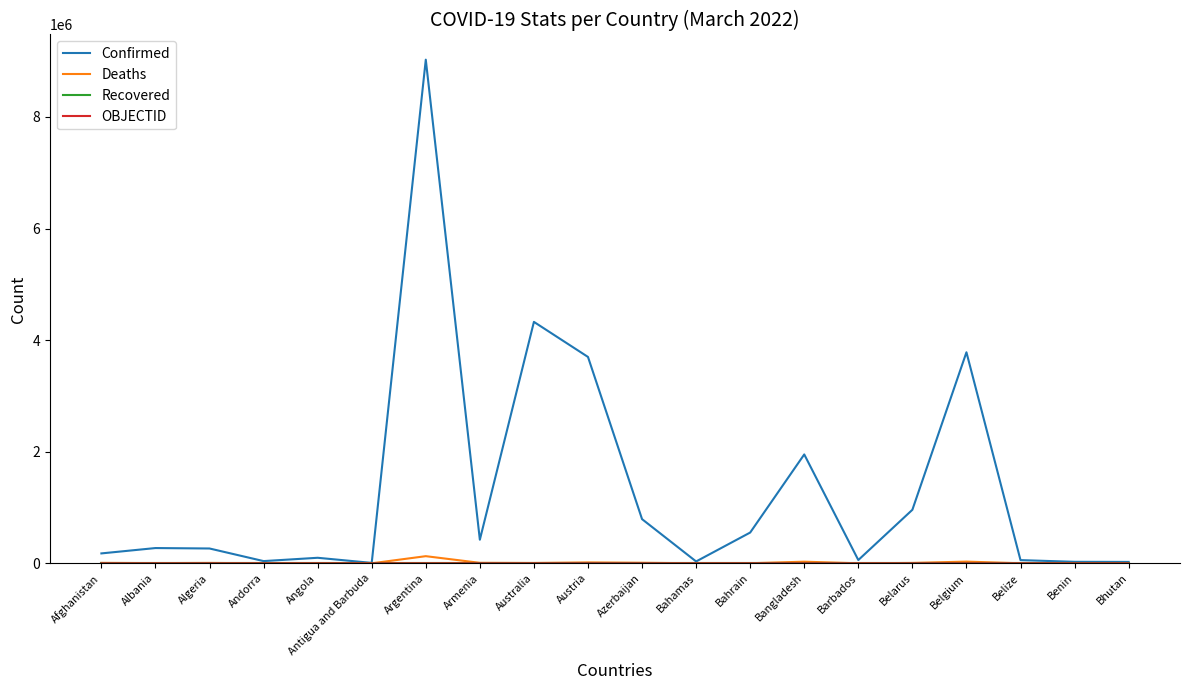

What is the greatest value displayed?

9026075